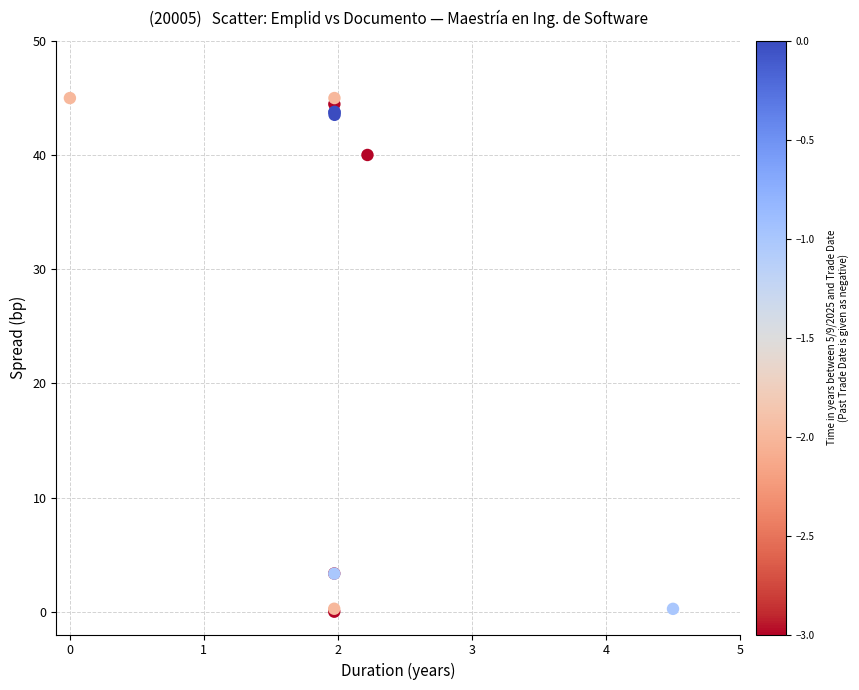

What Y value in the scatter plot is closest to 22?

40.0